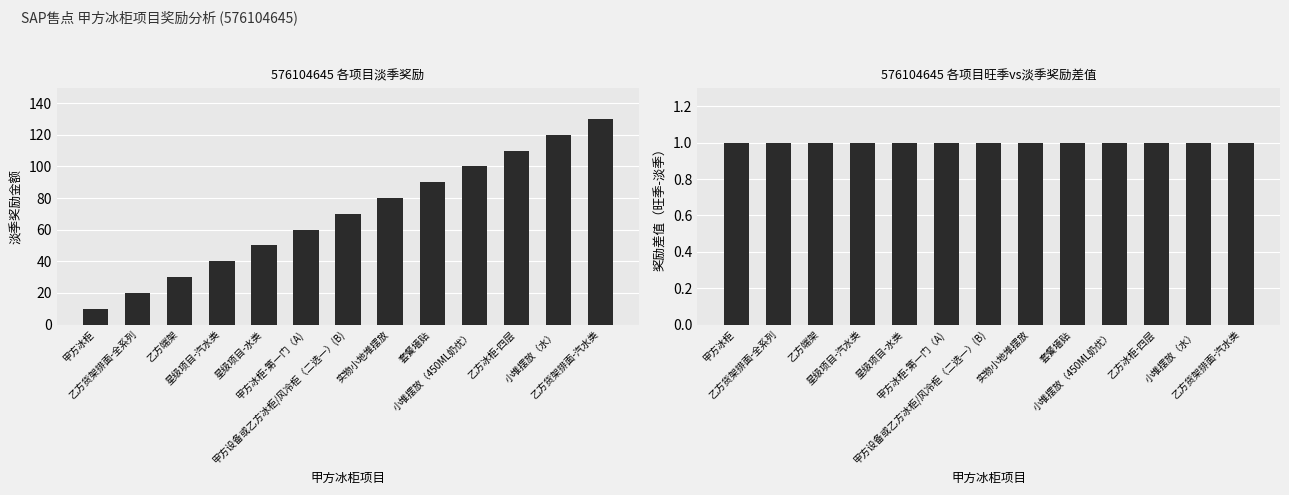

Reading left to right, what are all the values shown in this chart?

淡季奖励: 甲方冰柜=10	乙方货架排面-全系列=20	乙方端架=30	星级项目-汽水类=40	星级项目-水类=50	甲方冰柜-第一门（A)=60	甲方设备或乙方冰柜/风冷柜（二选一）(B)=70	实物小地堆摆放=80	套餐墙贴=90	小堆摆放（450ML奶优）=100	乙方冰柜-四层=110	小堆摆放（水）=120	乙方货架排面-汽水类=130
旺季-淡季奖励差值: 甲方冰柜=1	乙方货架排面-全系列=1	乙方端架=1	星级项目-汽水类=1	星级项目-水类=1	甲方冰柜-第一门（A)=1	甲方设备或乙方冰柜/风冷柜（二选一）(B)=1	实物小地堆摆放=1	套餐墙贴=1	小堆摆放（450ML奶优）=1	乙方冰柜-四层=1	小堆摆放（水）=1	乙方货架排面-汽水类=1